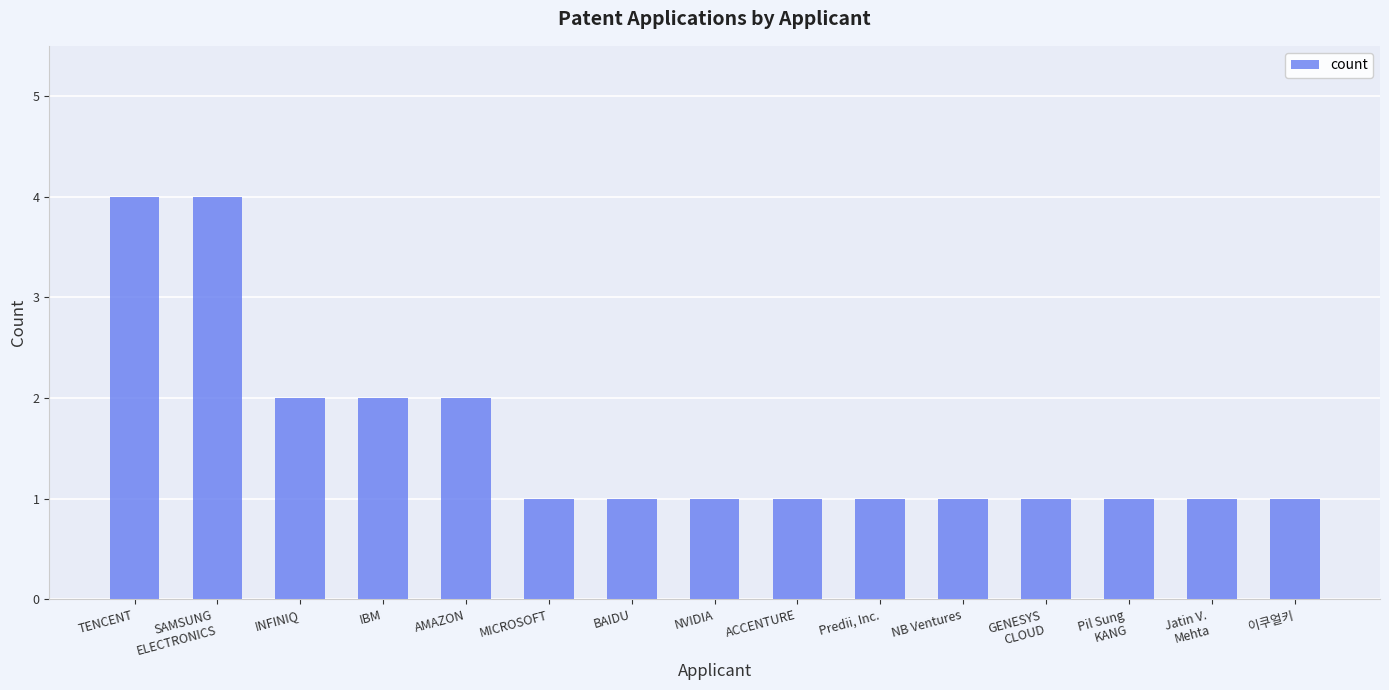

Between INFINIQ and Jatin V.
Mehta, which is larger?

INFINIQ